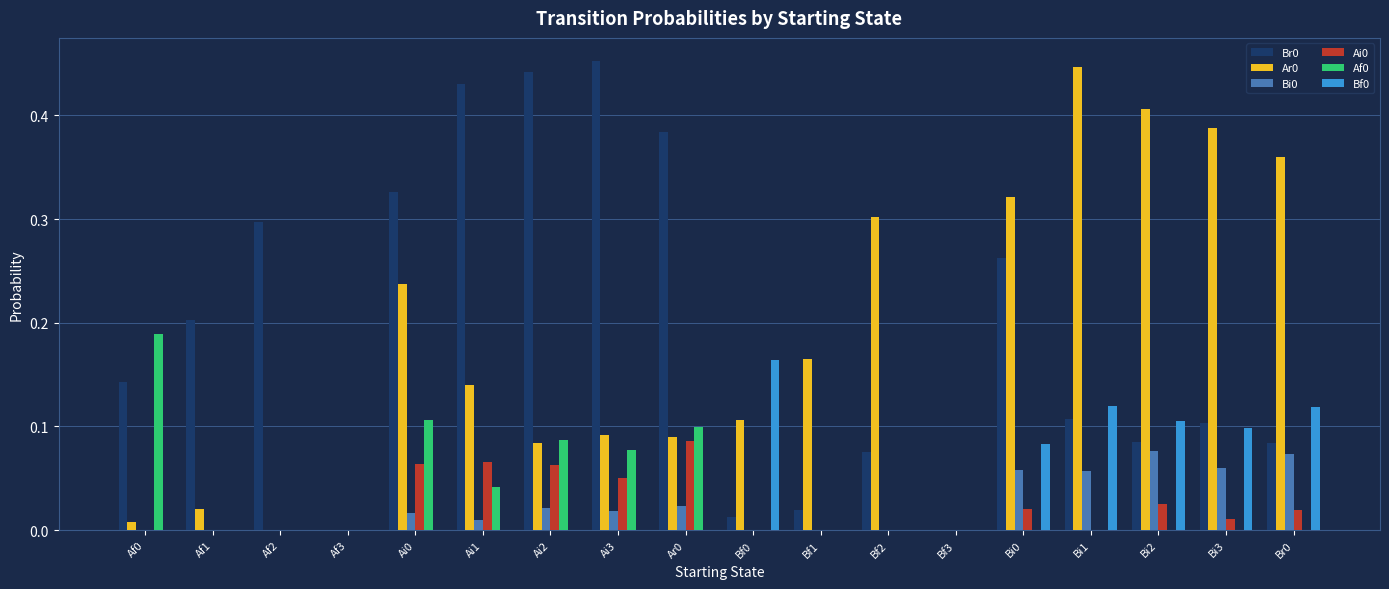

The Ai0 series shows 0.0 at Af0. True or false?

True